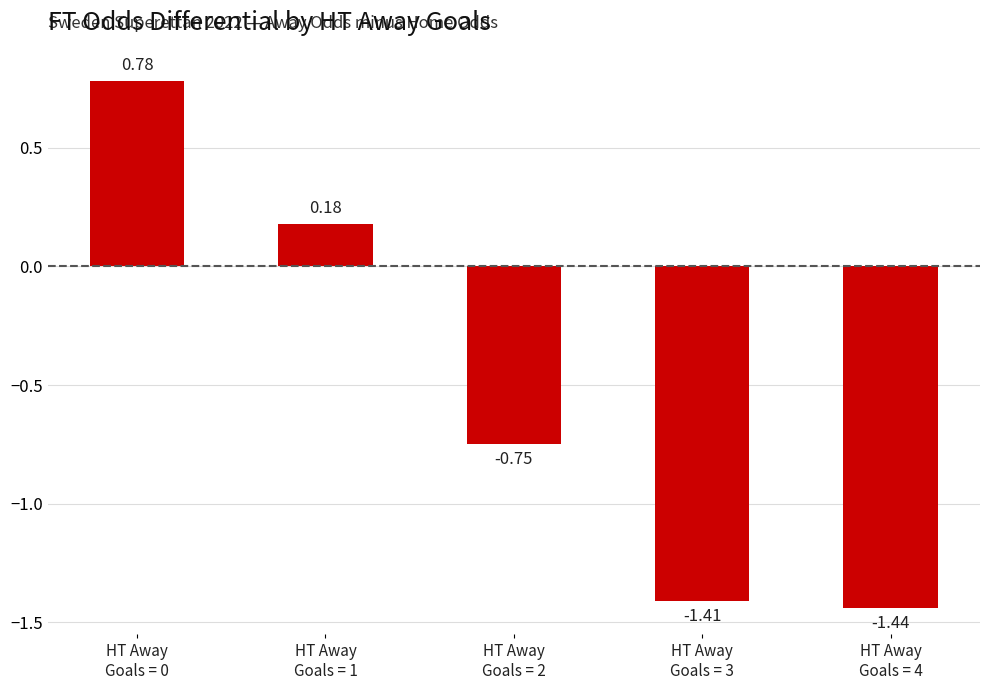

Count the number of categories in the chart.

5